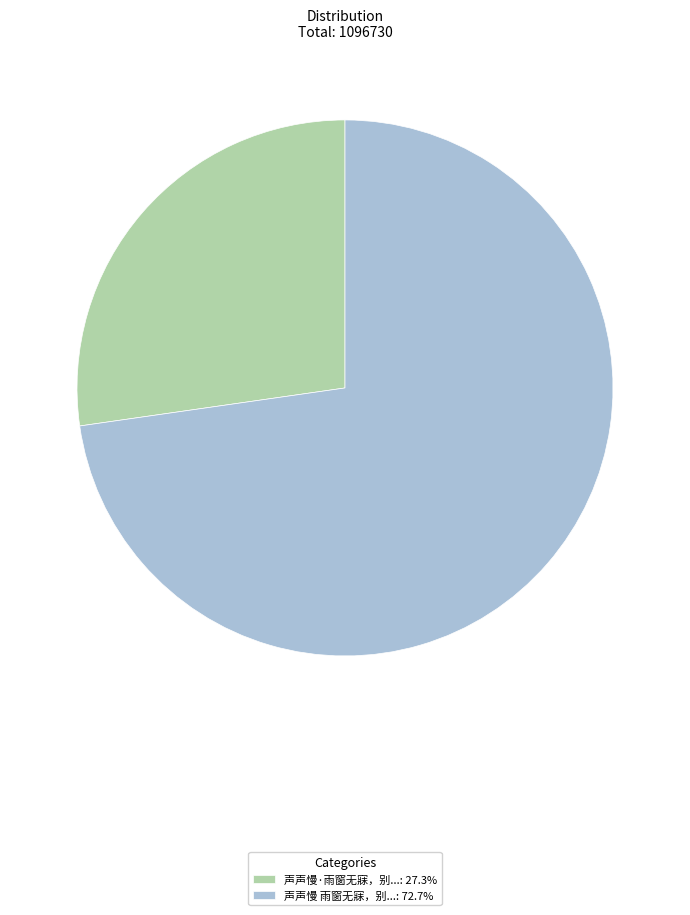

Does any single category account for the majority?

Yes